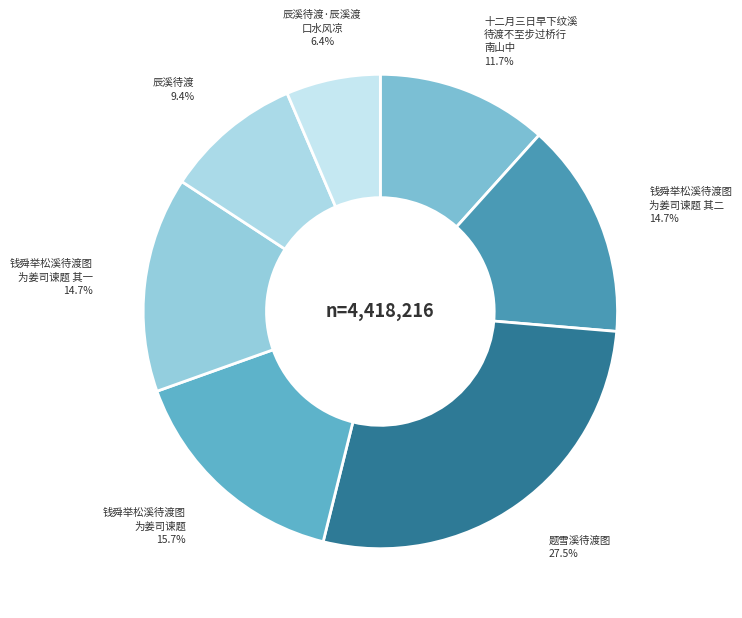

Count the number of slices in the pie.

7